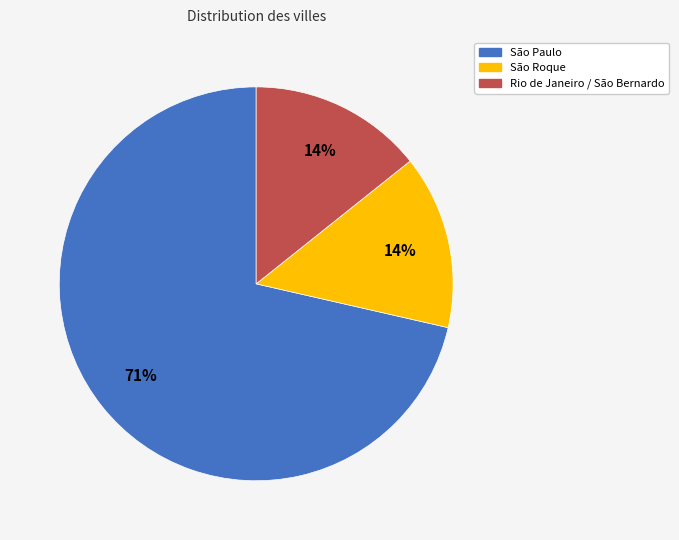

Combined, do São Roque and São Paulo account for over 50%?

Yes